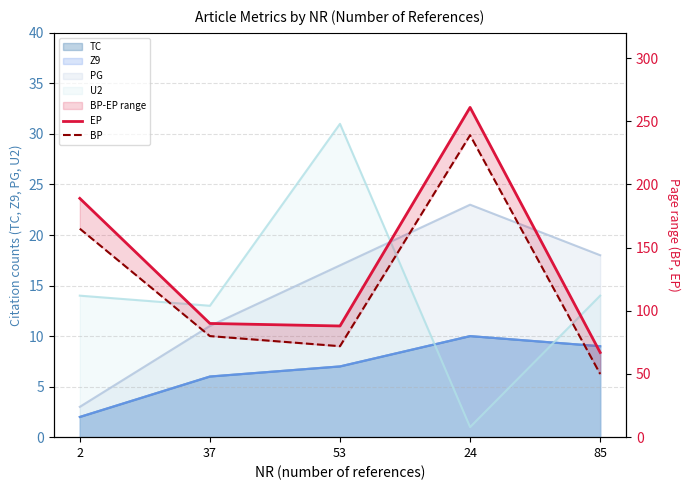

The BP series shows 328 at 24. True or false?

False